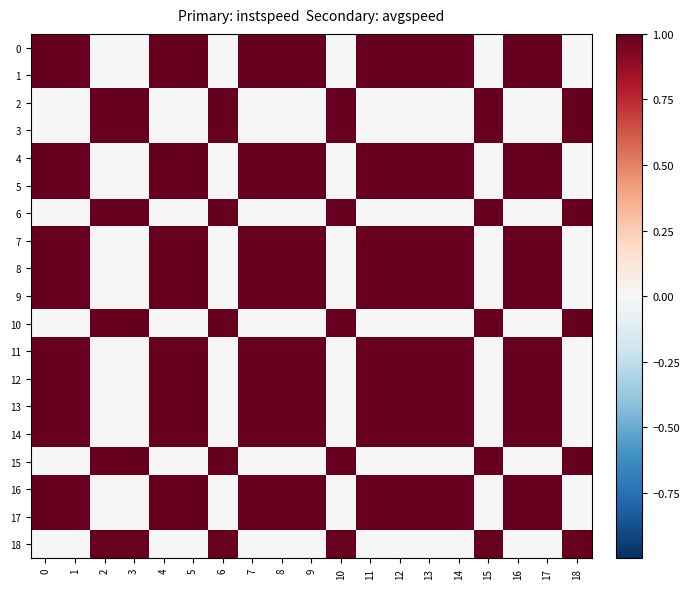

Count the number of data series in this chart.

19